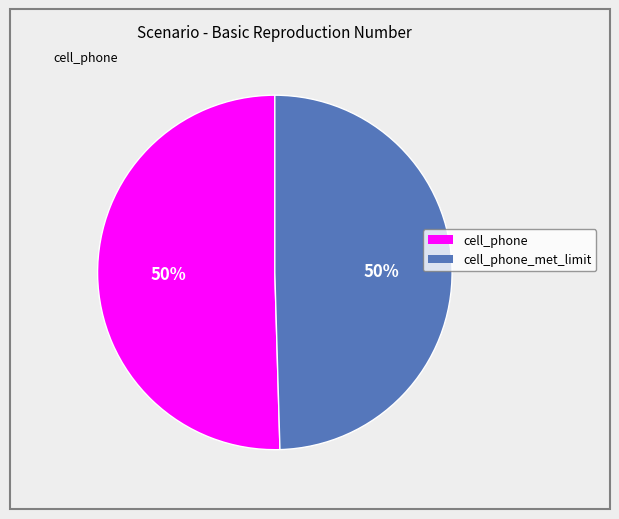

To the nearest percent, what is the average slice percentage?

50%